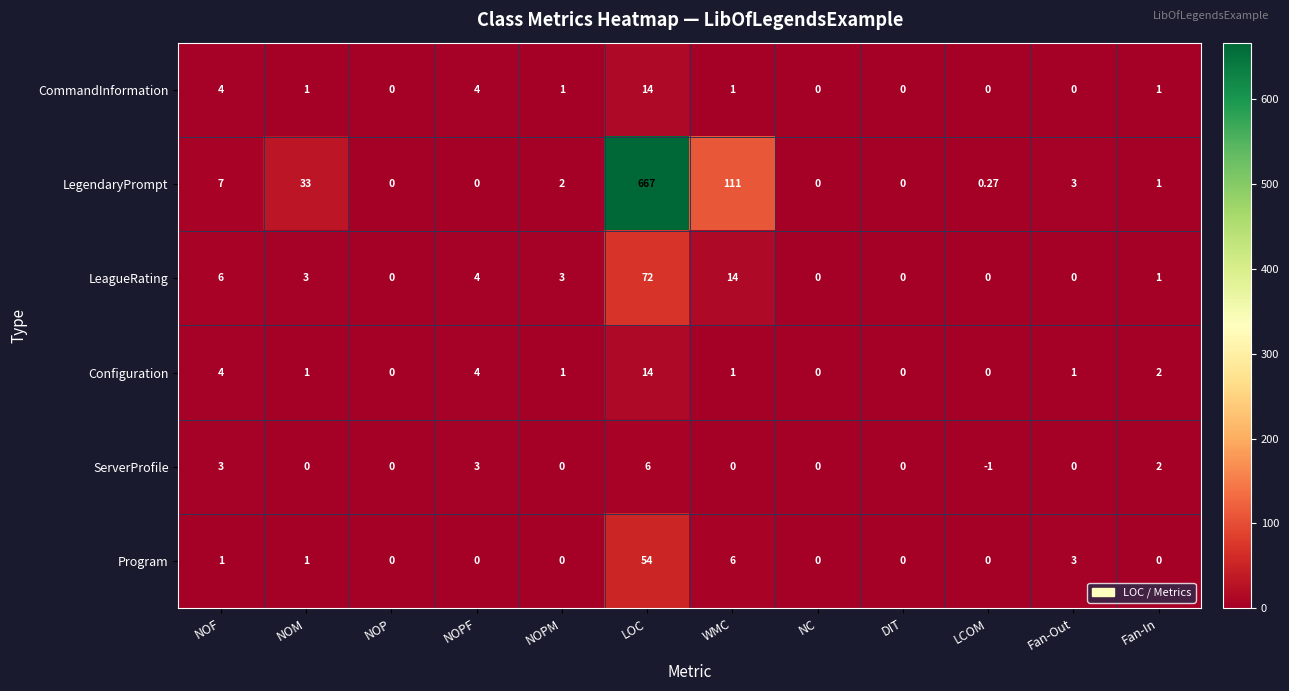

Which series changed the most between LCOM and Fan-Out?

Program